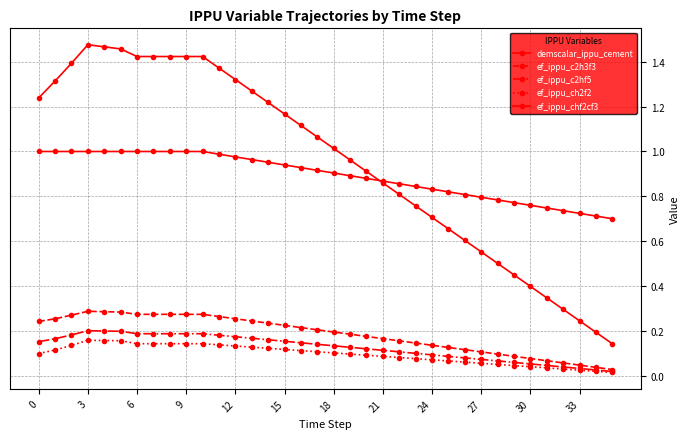

Count the number of data series in this chart.

5